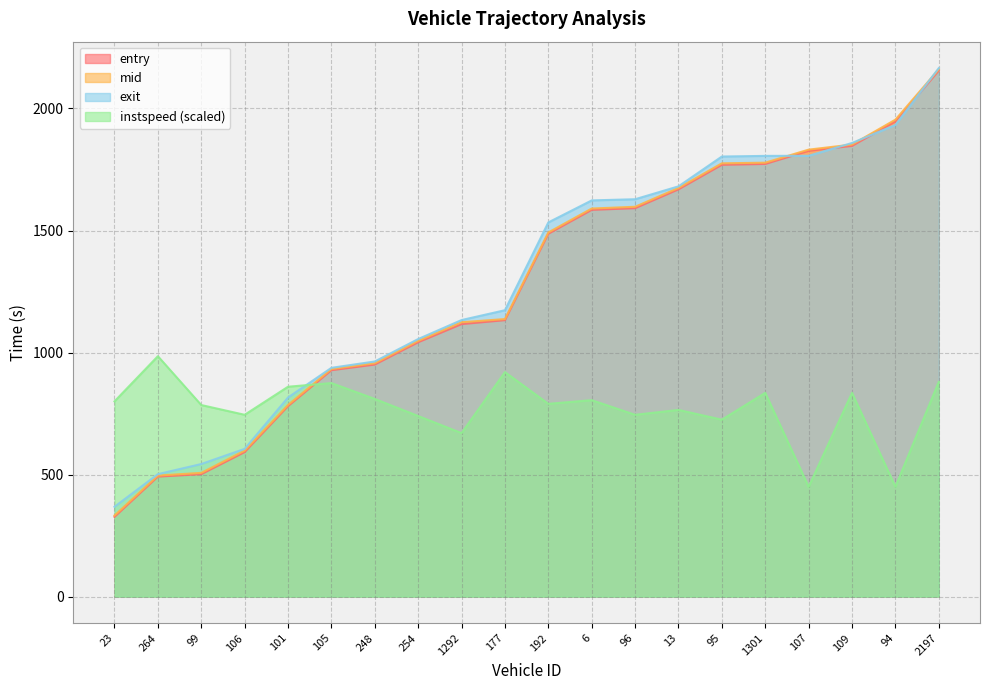

Reading left to right, extract all data points from this chart.

entry: 23=326.8	264=491.7	99=501.7	106=592.1	101=780.4	105=927.7	248=950.9	254=1042.3	1292=1116.6	177=1132.8	192=1486.7	6=1584.7	96=1591.6	13=1668.7	95=1769.3	1301=1772.8	107=1826.6	109=1846.7	94=1947.1	2197=2155.0
mid: 23=332.4	264=496.0	99=507.1	106=598.2	101=785.4	105=932.6	248=956.4	254=1048.0	1292=1124.2	177=1137.3	192=1492.1	6=1590.1	96=1597.3	13=1674.4	95=1775.3	1301=1778.0	107=1831.4	109=1852.2	94=1954.2	2197=2160.6
exit: 23=368.2	264=501.9	99=543.3	106=605.5	101=815.9	105=937.4	248=963.5	254=1055.4	1292=1133.2	177=1173.5	192=1533.2	6=1623.4	96=1628.2	13=1681.0	95=1803.2	1301=1805.8	107=1806.2	109=1858.7	94=1932.6	2197=2165.5
instspeed: 23=800.0	264=985.0	99=785.0	106=745.0	101=860.0	105=875.0	248=810.0	254=740.0	1292=670.0	177=920.0	192=790.0	6=805.0	96=745.0	13=765.0	95=725.0	1301=835.0	107=450.0	109=835.0	94=450.0	2197=880.0